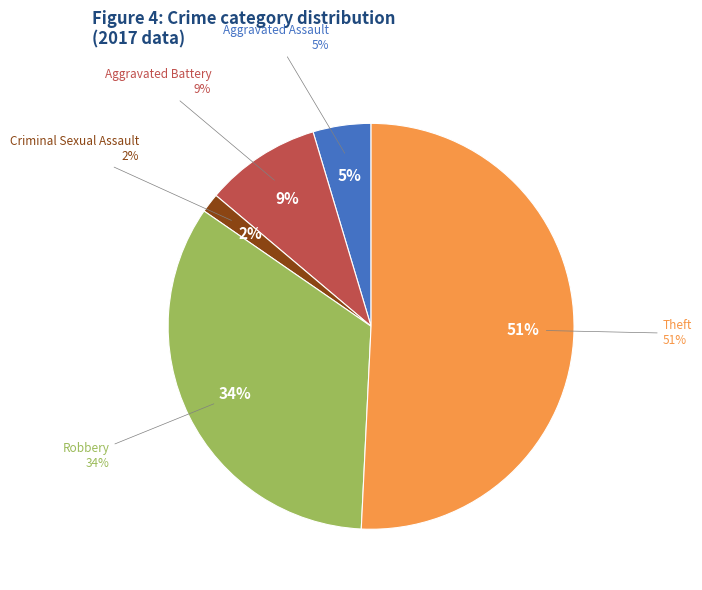

What percentage is the Theft slice, to the nearest percent?

51%